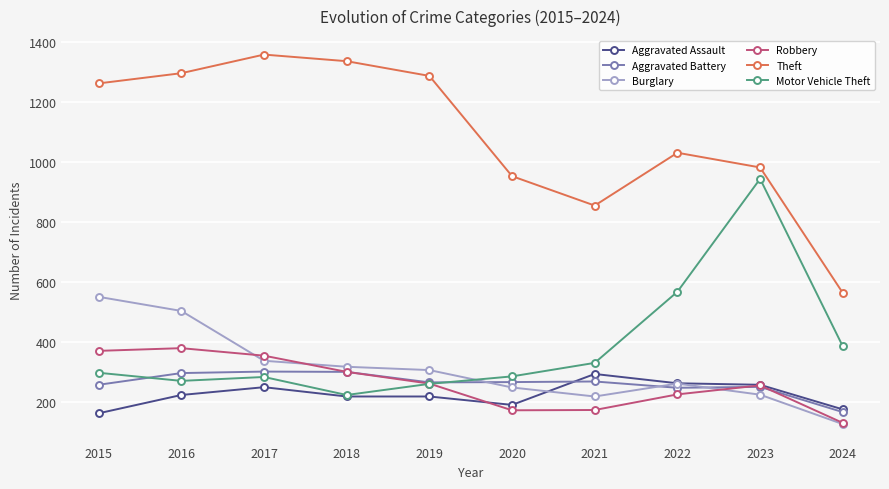

Is this an area chart (filled region under the line)?

No